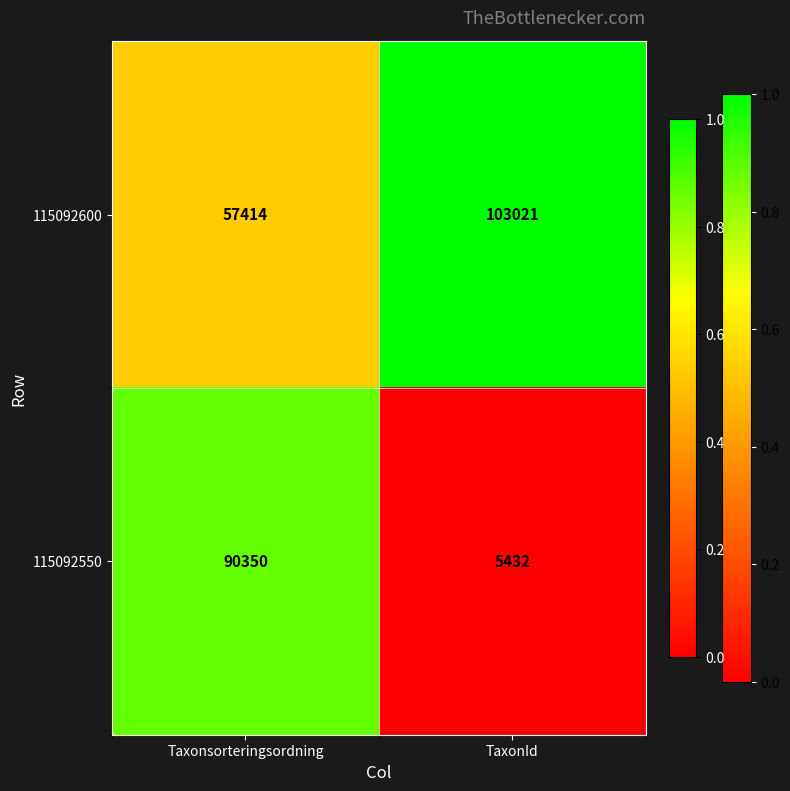

What is the sum of the 115092600 values at TaxonId and Taxonsorteringsordning?

160435